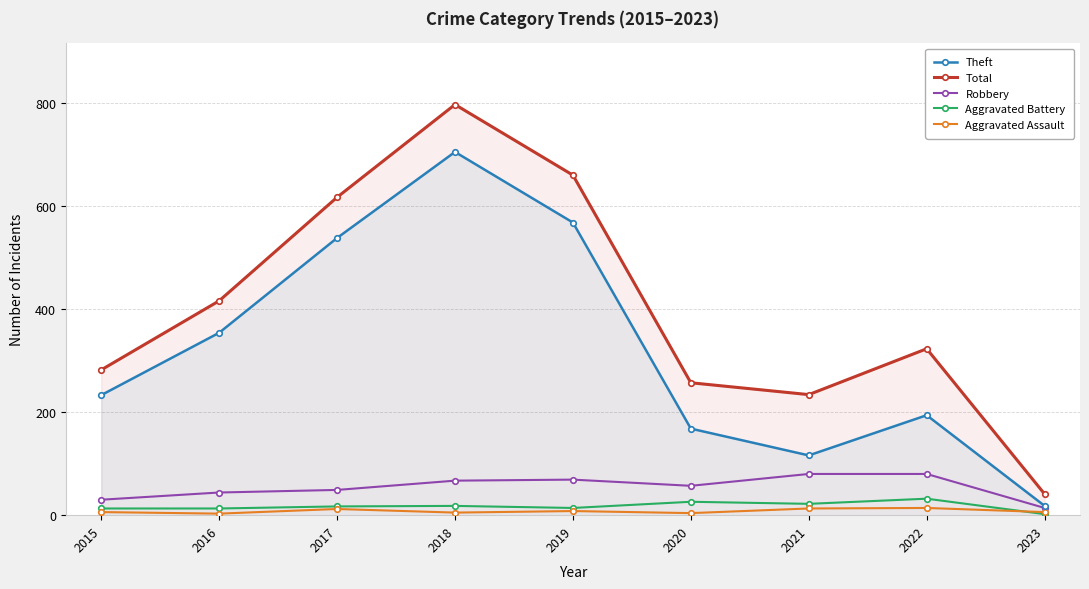

What are all the series names shown in the legend?

Theft, Total, Robbery, Aggravated Battery, Aggravated Assault